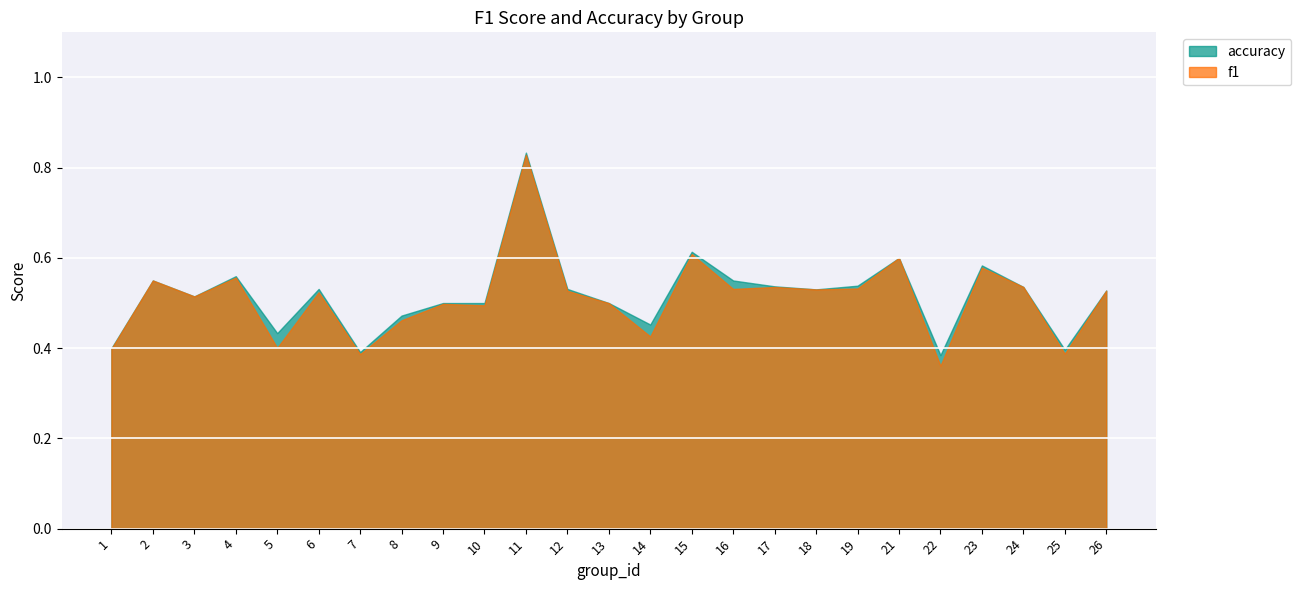

The value of accuracy at 5 is 0.2. True or false?

False